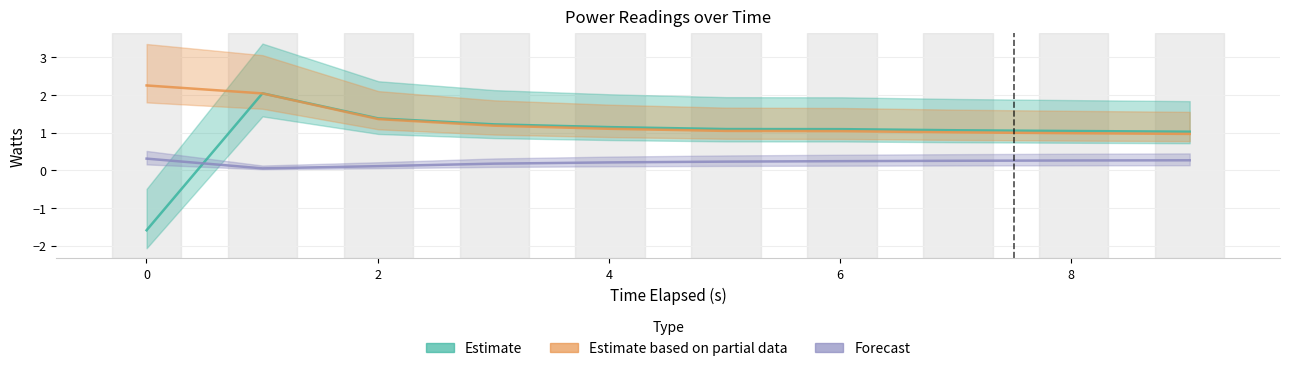

What are all the series names shown in the legend?

Estimate, Estimate based on partial data, Forecast